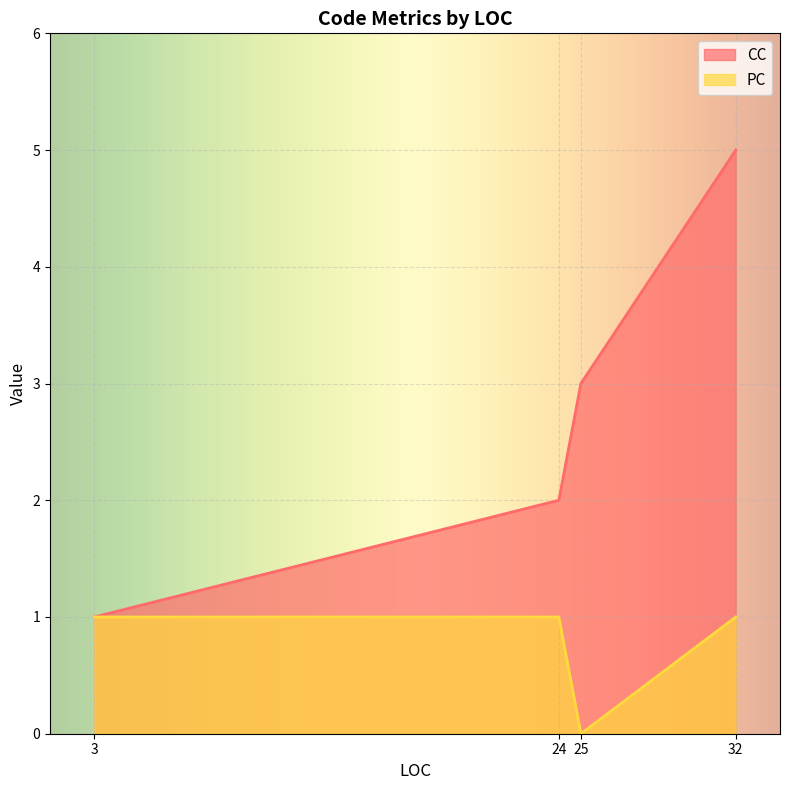

True or false: PC and CC cross at least once.

False